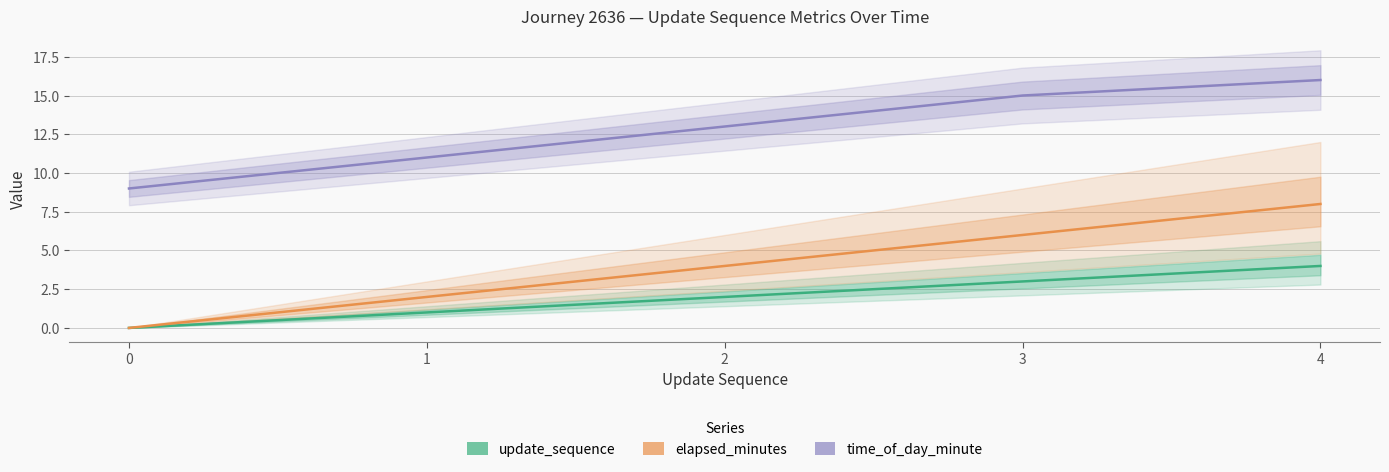

What is the value of the time_of_day_minute point at the 3rd from the left?

13